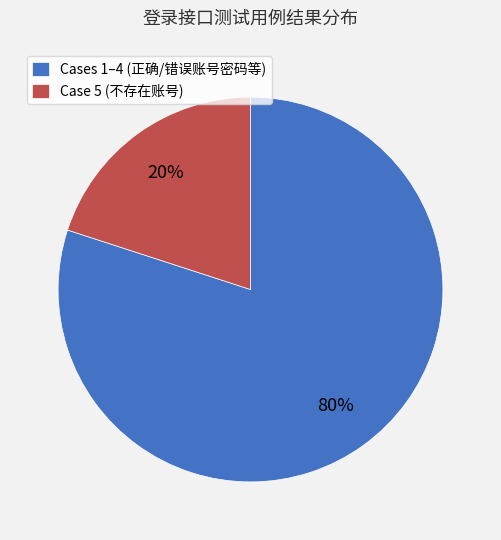

Which has a higher value, Case 5 (不存在账号) or Cases 1–4 (正确/错误账号密码等)?

Cases 1–4 (正确/错误账号密码等)